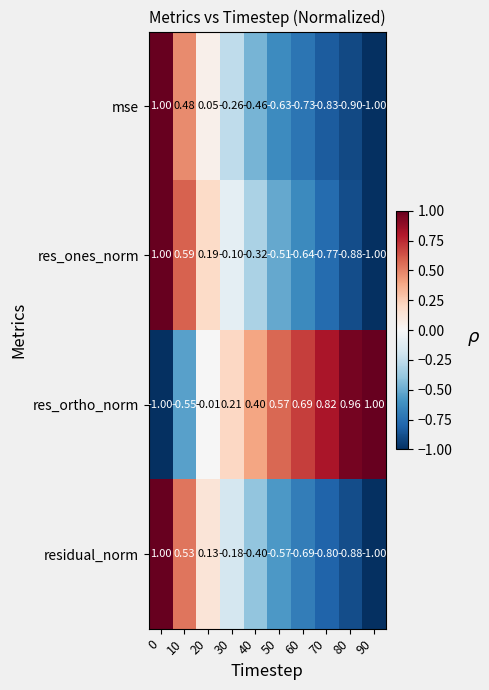

Rank the series at 60 from highest to lowest value.

res_ortho_norm, res_ones_norm, residual_norm, mse